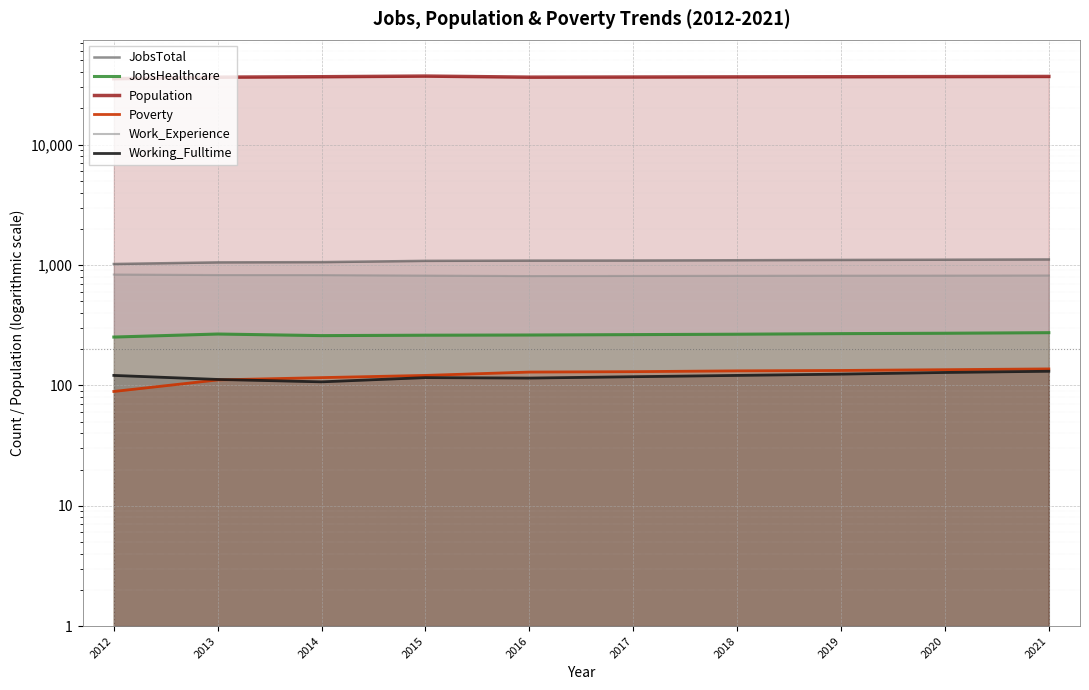

Where is the first local minimum for Work_Experience?

2016